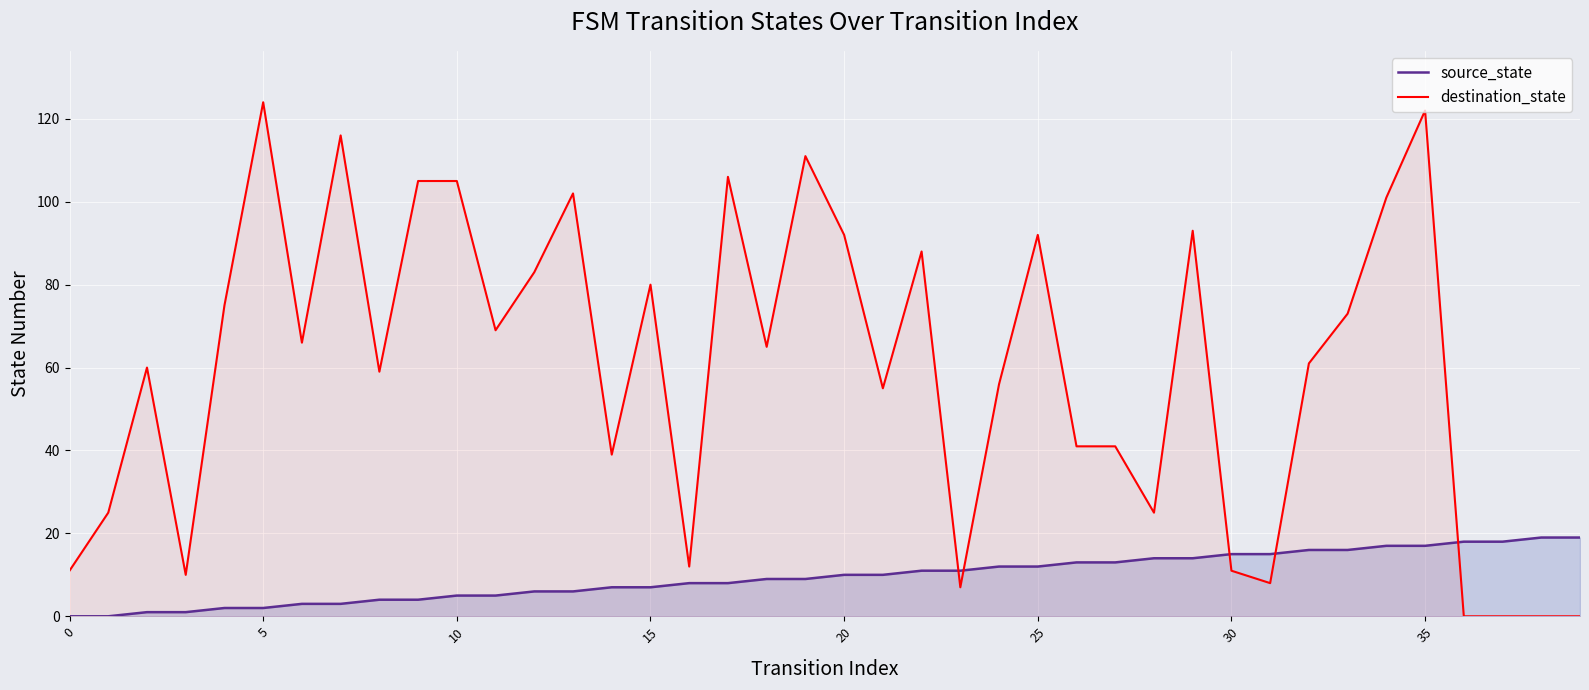

Which series ends up on top after the final intersection of destination_state and source_state?

source_state